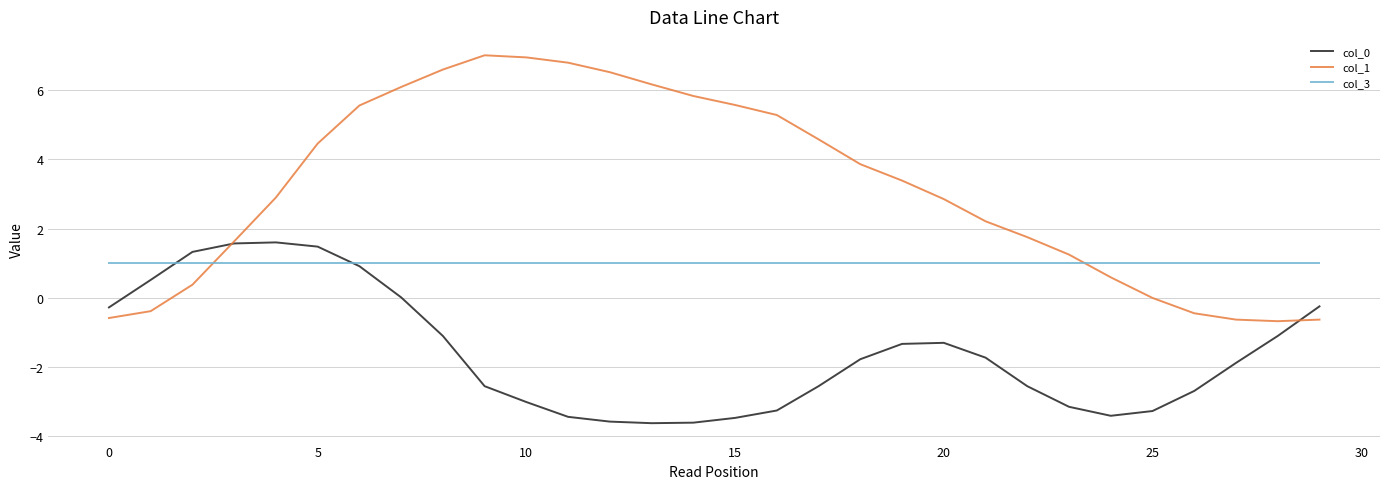

Which series has the largest total across all categories?

col_1